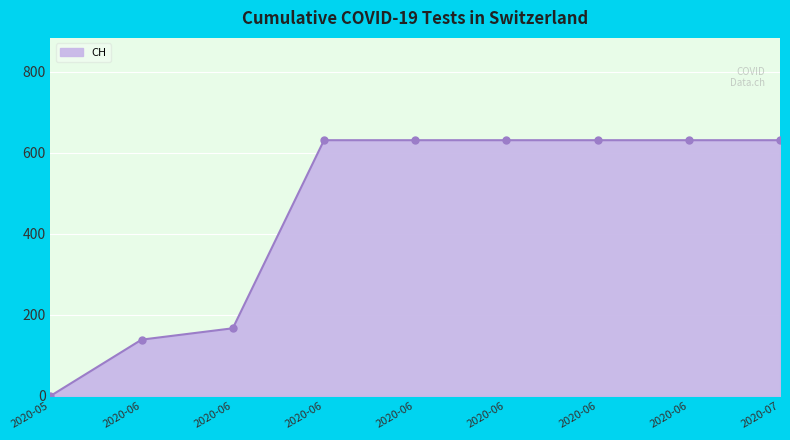

Which label corresponds to the smallest value in the chart?

2020-05